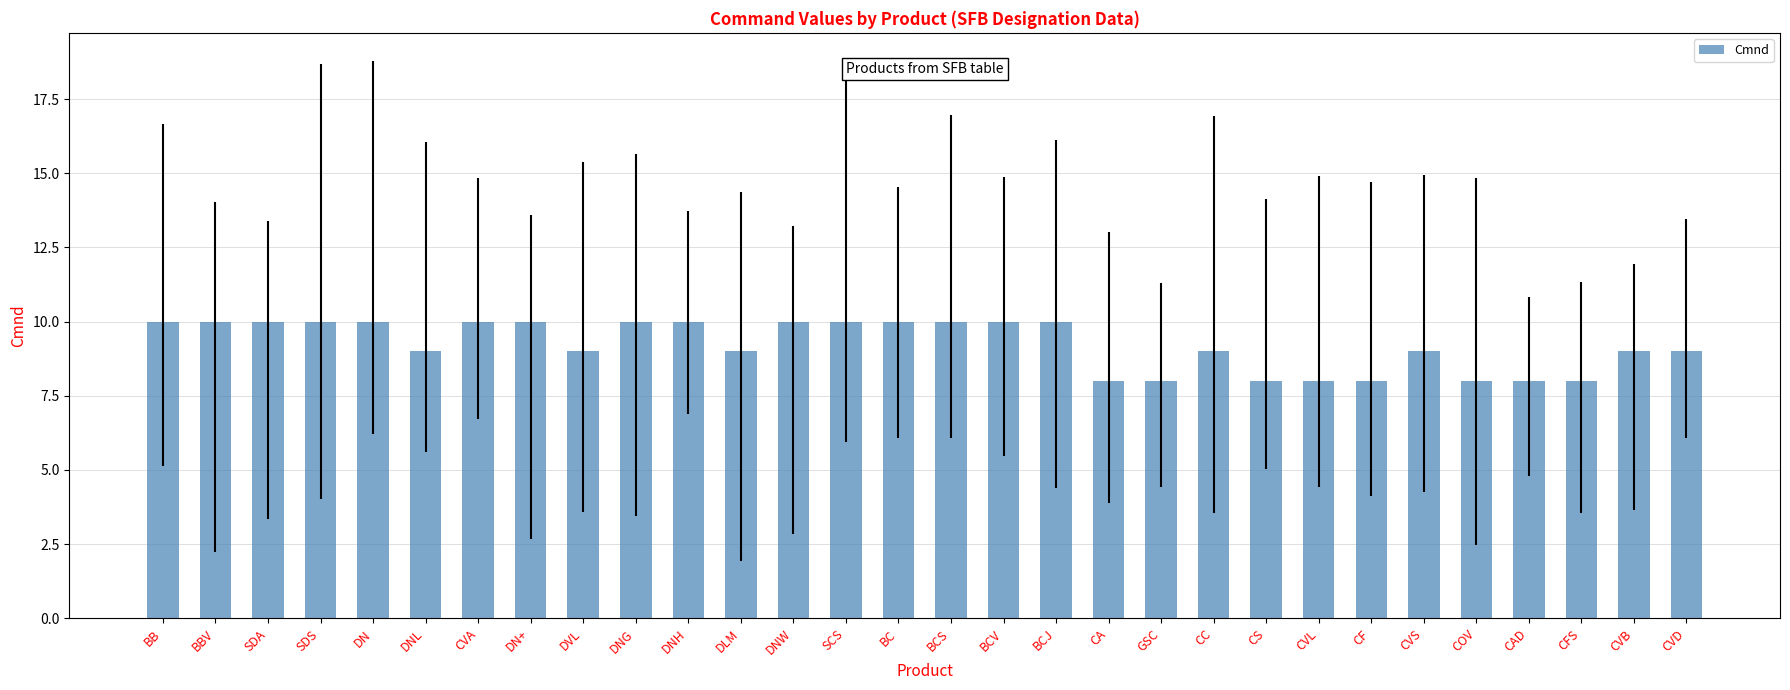

What is the label of the 30th bar from the right?

BB